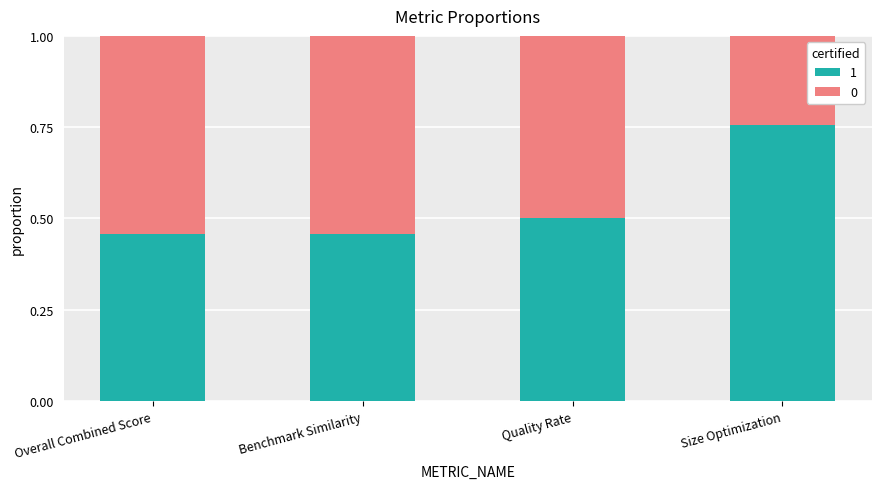

True or false: 1 has a value of 1.1 at Size Optimization.

False